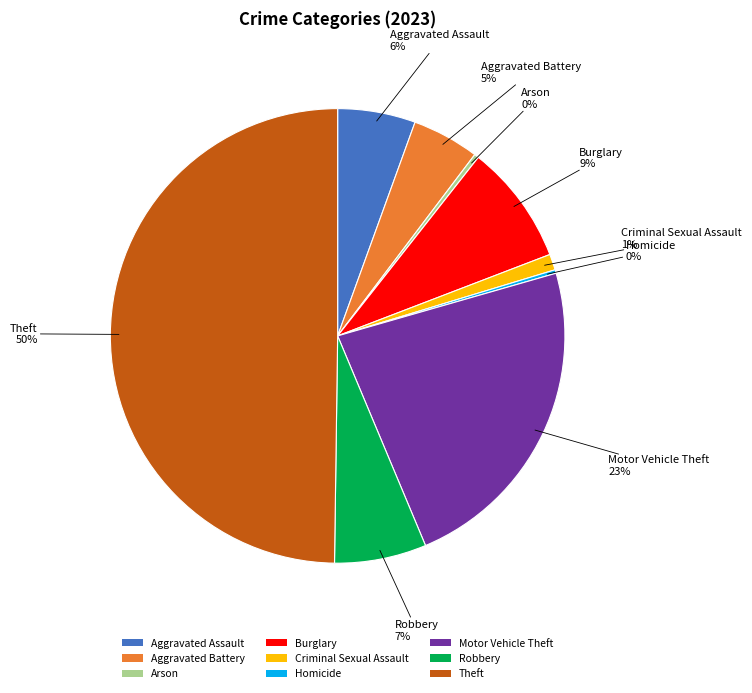

The Motor Vehicle Theft slice represents 28% of the pie. True or false?

False